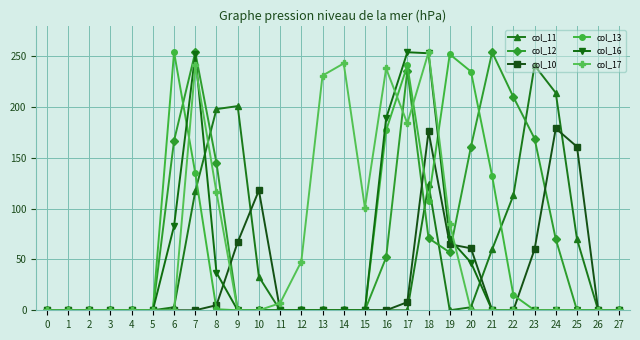

What is the difference between the highest and lowest values at 25?

161